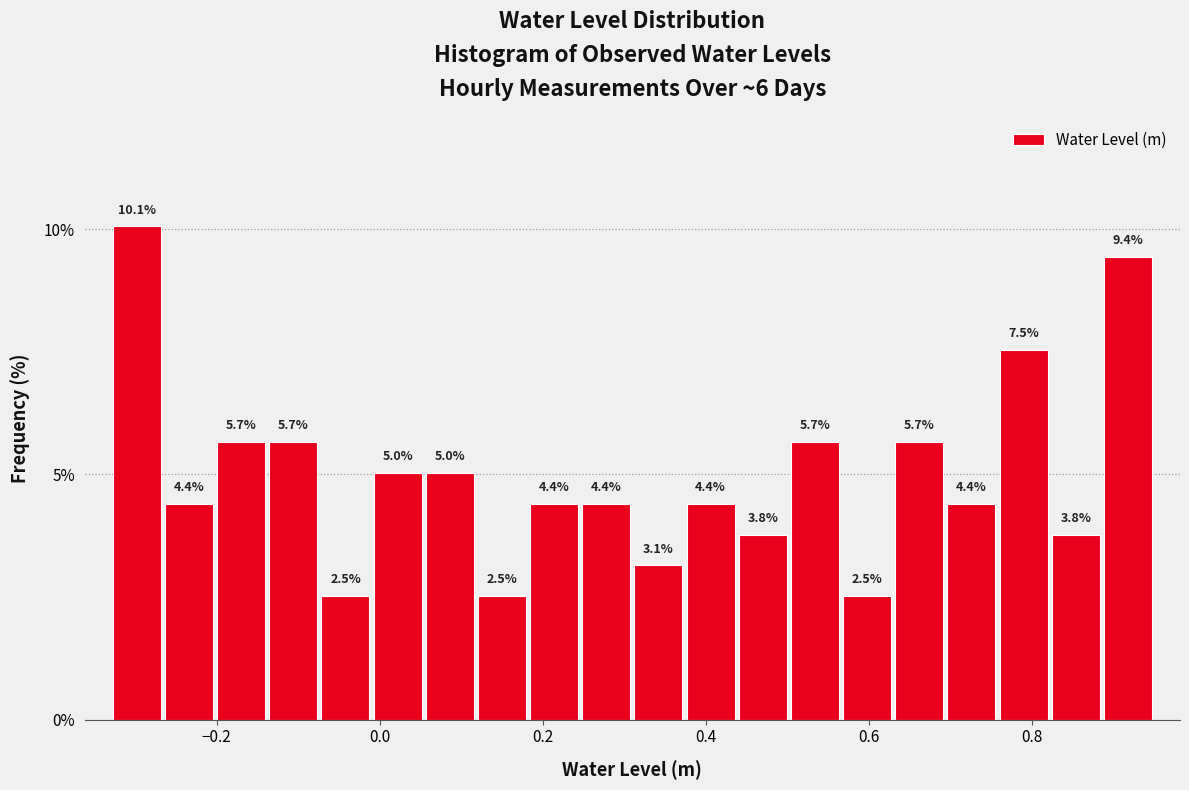

Read against the x-axis, roughly where is the centre of the tallest bar?

-0.30